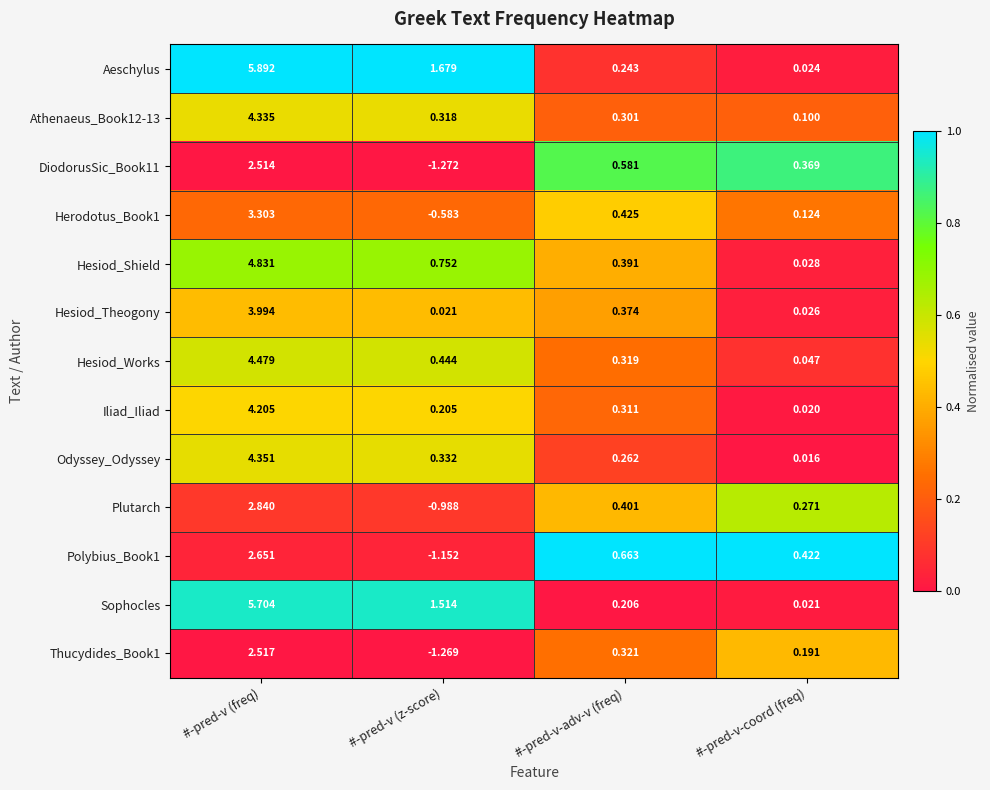

Count the number of data series in this chart.

13